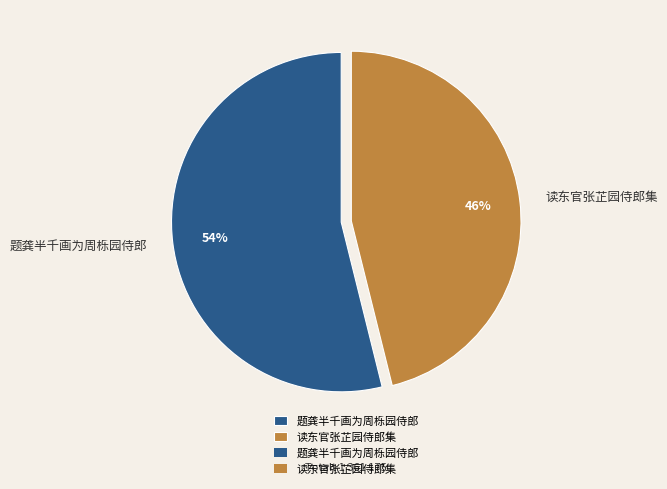

Which slice is the largest?

题龚半千画为周栎园侍郎